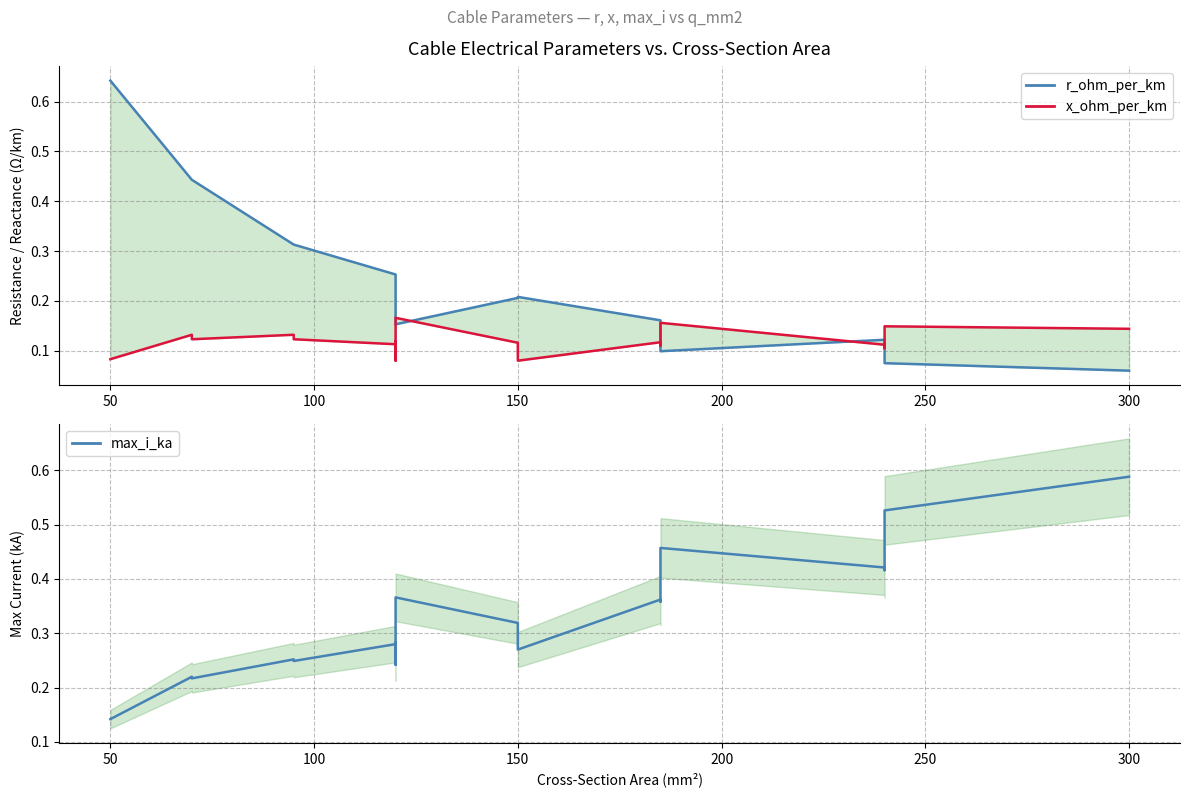

Between 14 and 17, which series saw the biggest shift?

max_i_ka